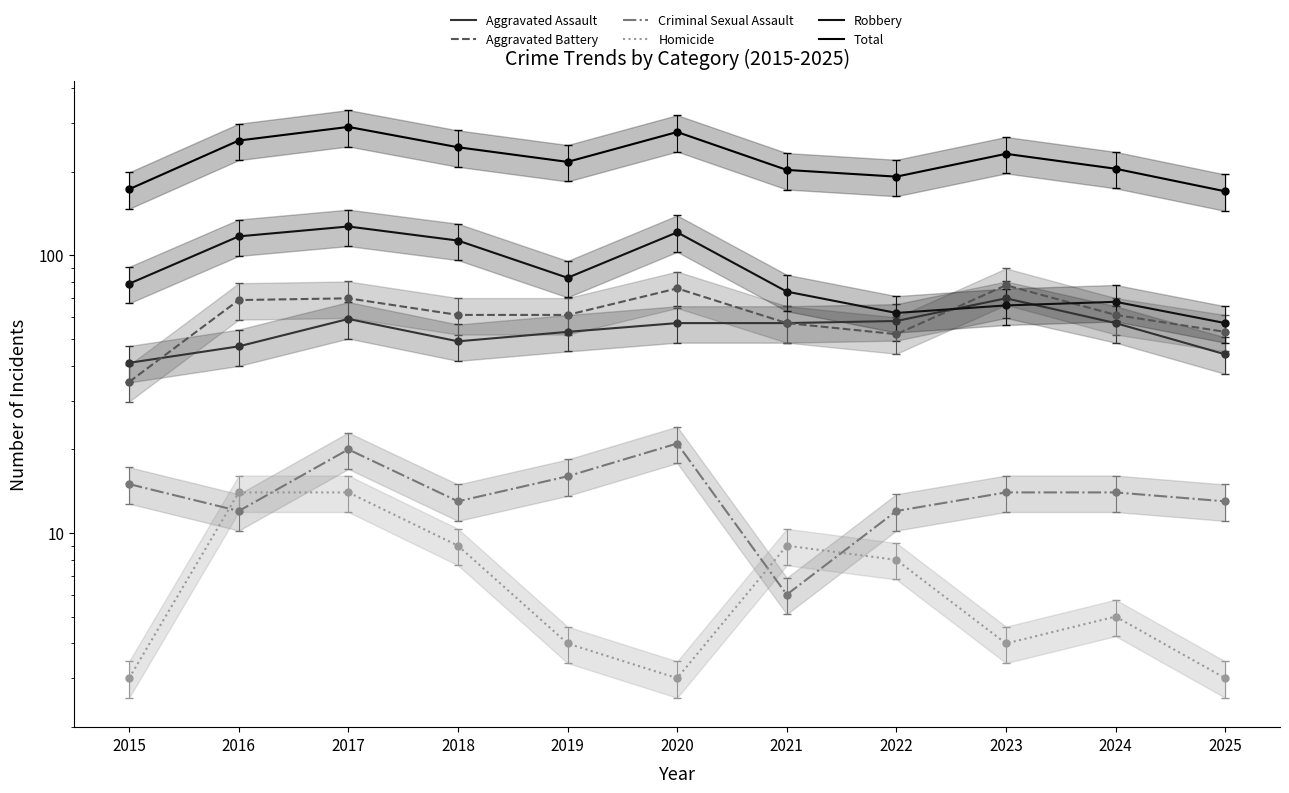

Reading left to right, extract all data points from this chart.

Aggravated Assault: 41	47	59	49	53	57	57	58	70	57	44
Aggravated Battery: 35	69	70	61	61	76	57	52	78	61	53
Criminal Sexual Assault: 15	12	20	13	16	21	6	12	14	14	13
Homicide: 3	14	14	9	4	3	9	8	4	5	3
Robbery: 79	117	127	113	83	121	74	62	66	68	57
Total: 173	259	290	245	217	278	203	192	232	205	170